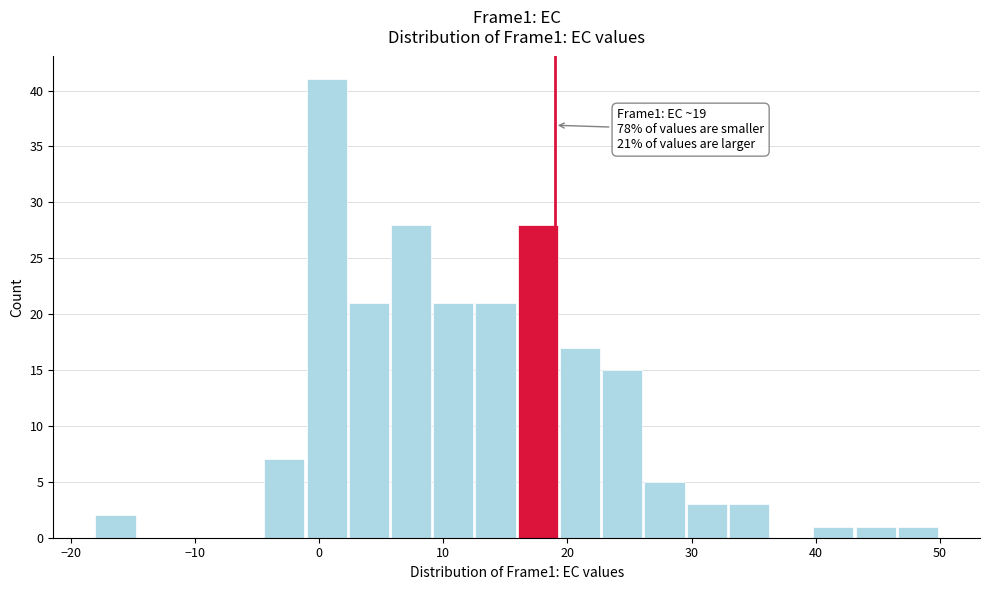

Read against the x-axis, roughly where is the centre of the tallest bar?

1